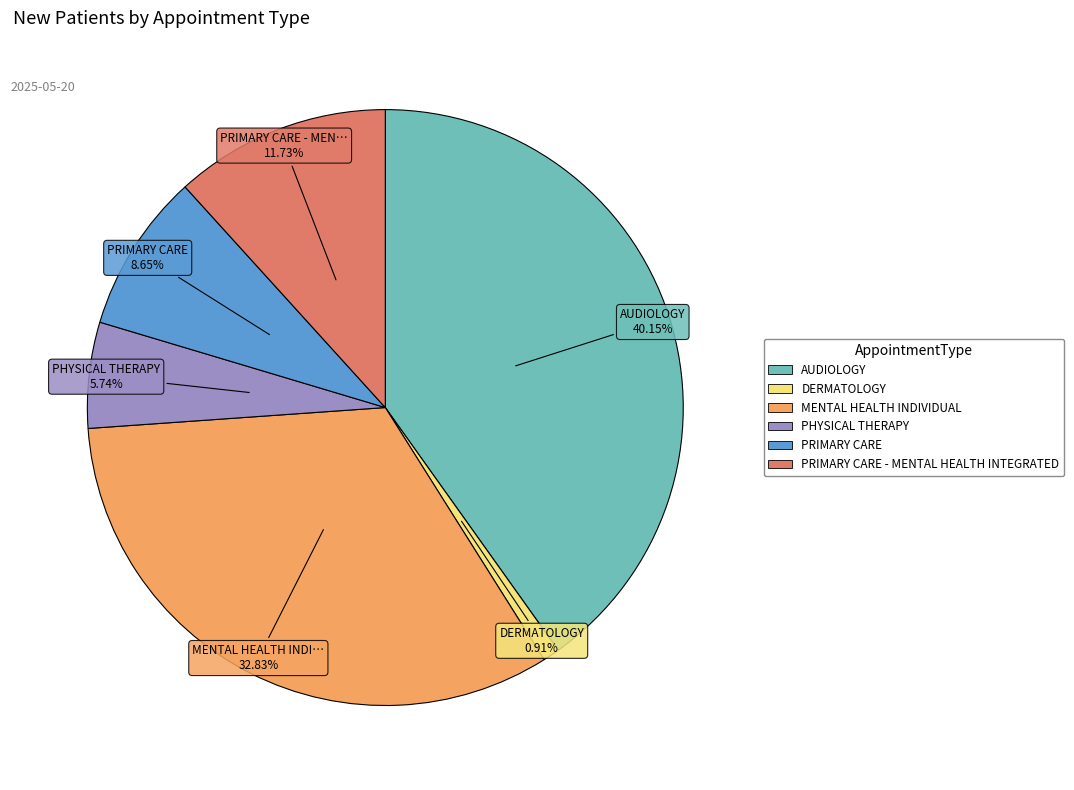

Is there a majority slice in this chart?

No